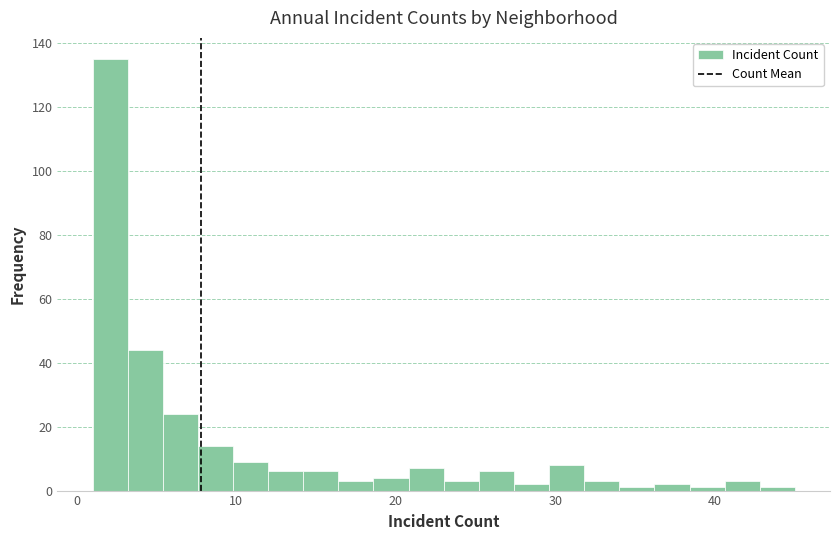

Read against the x-axis, roughly where is the centre of the tallest bar?

2